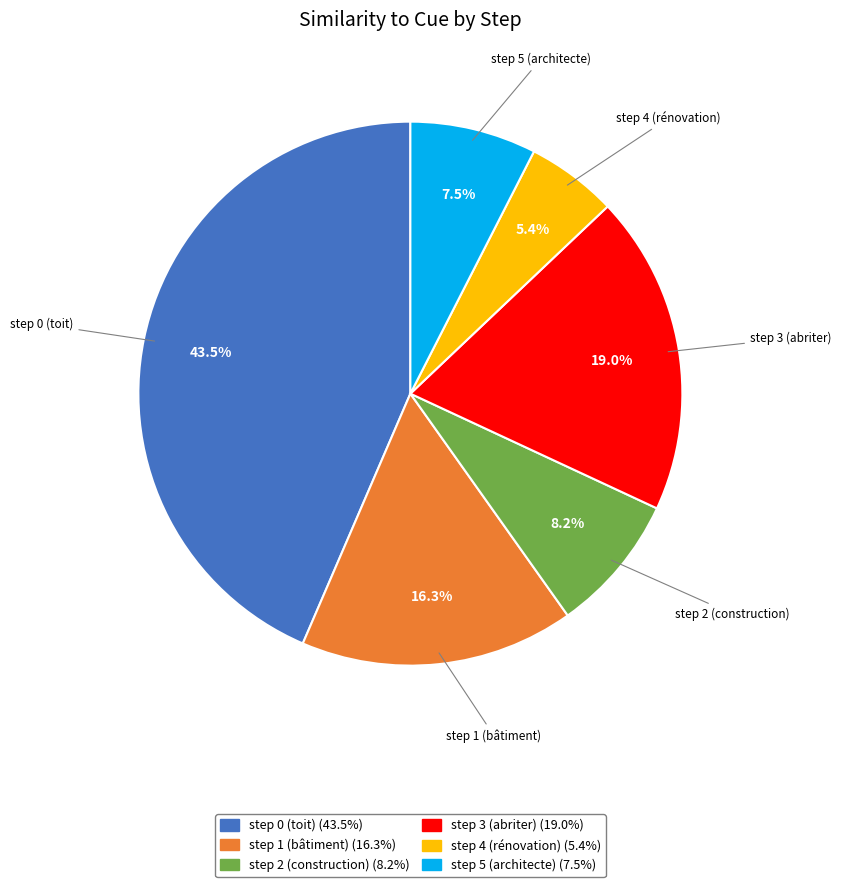

Is there a majority slice in this chart?

No